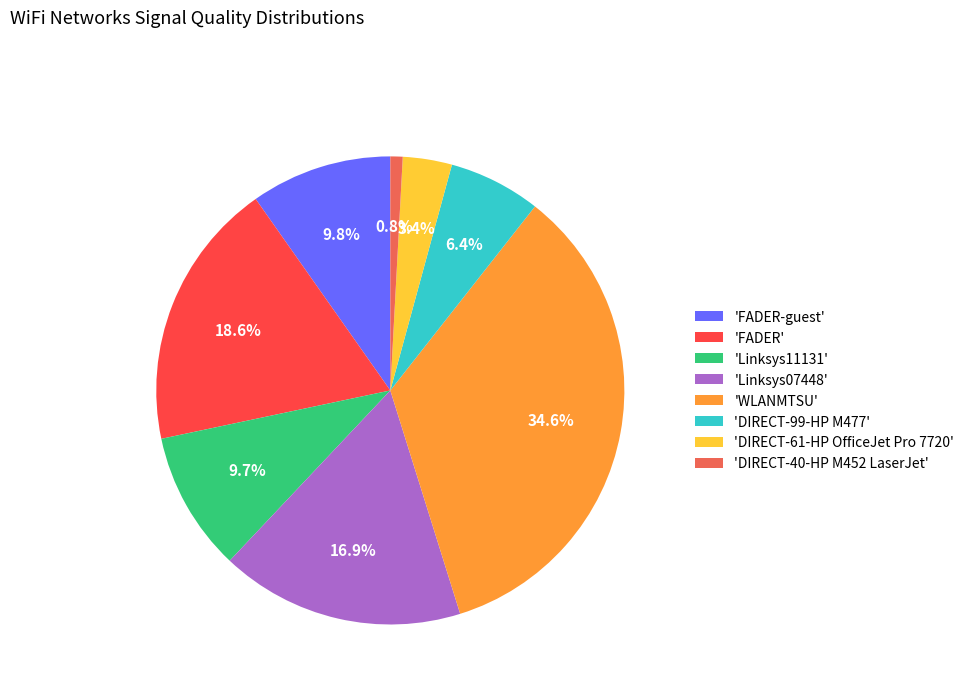

Which has a higher value, 'FADER-guest' or 'DIRECT-40-HP M452 LaserJet'?

'FADER-guest'